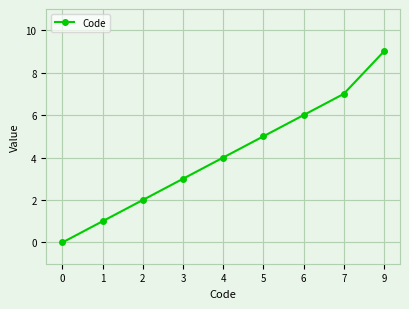

What is the maximum value shown in the chart?

9